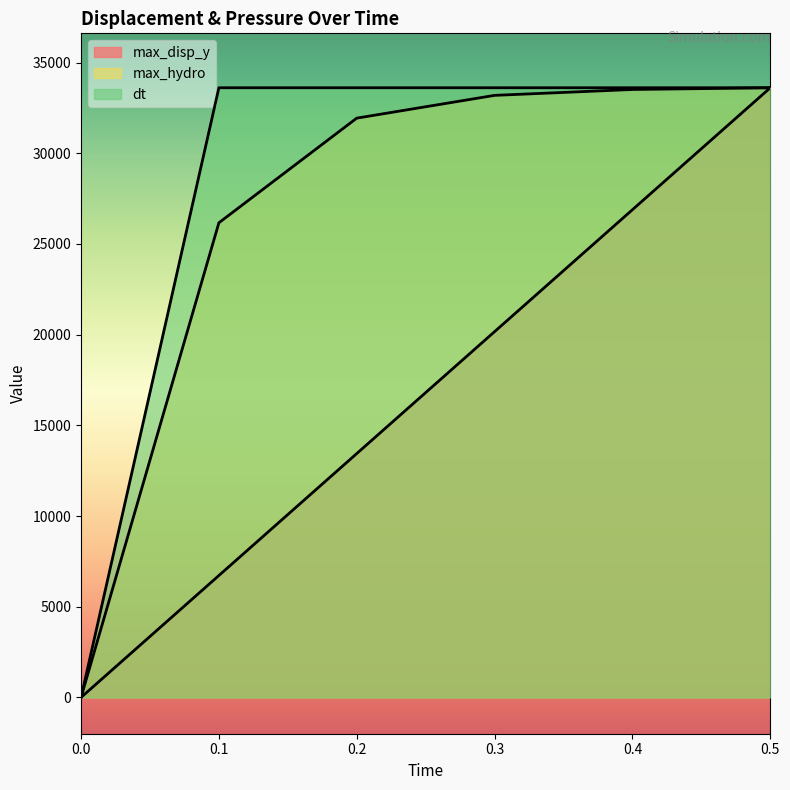

What is the spread (max minus min) of values at 0.3?

13443.9